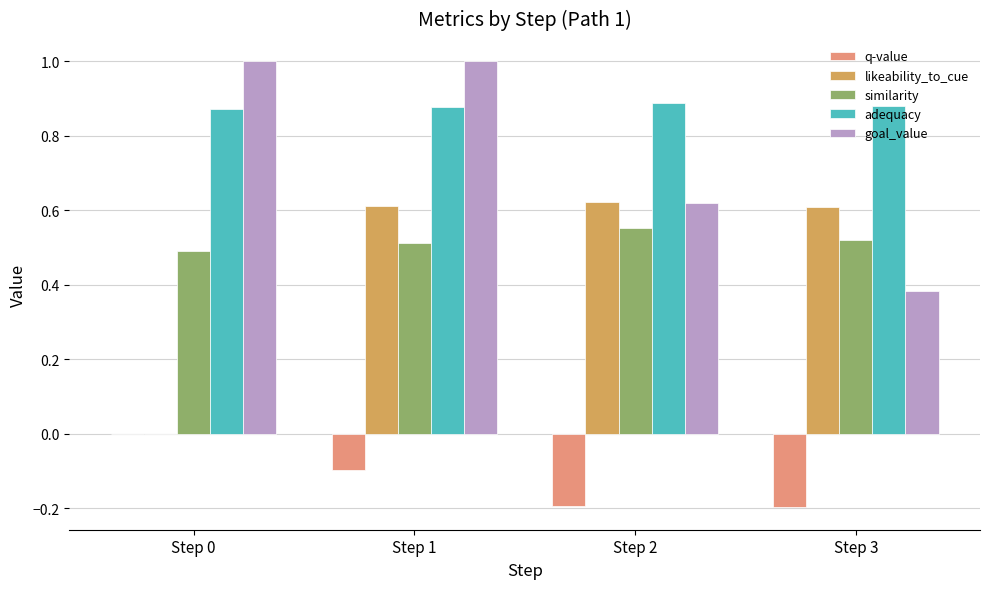

How many likeability_to_cue values are between 0 and 1?

4